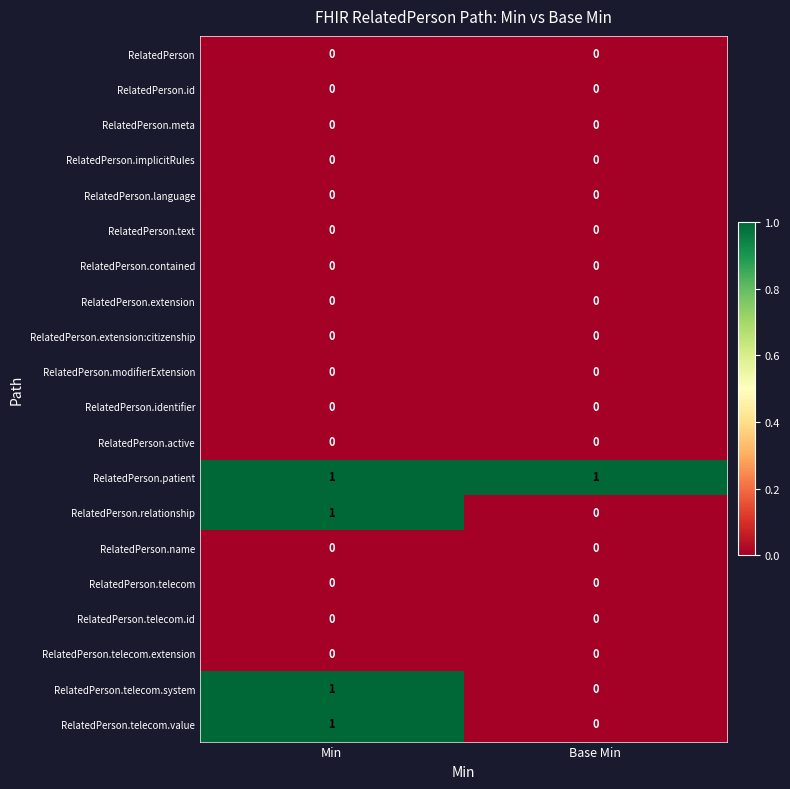

List the labels in order of RelatedPerson.telecom.system value, smallest first.

Base Min, Min